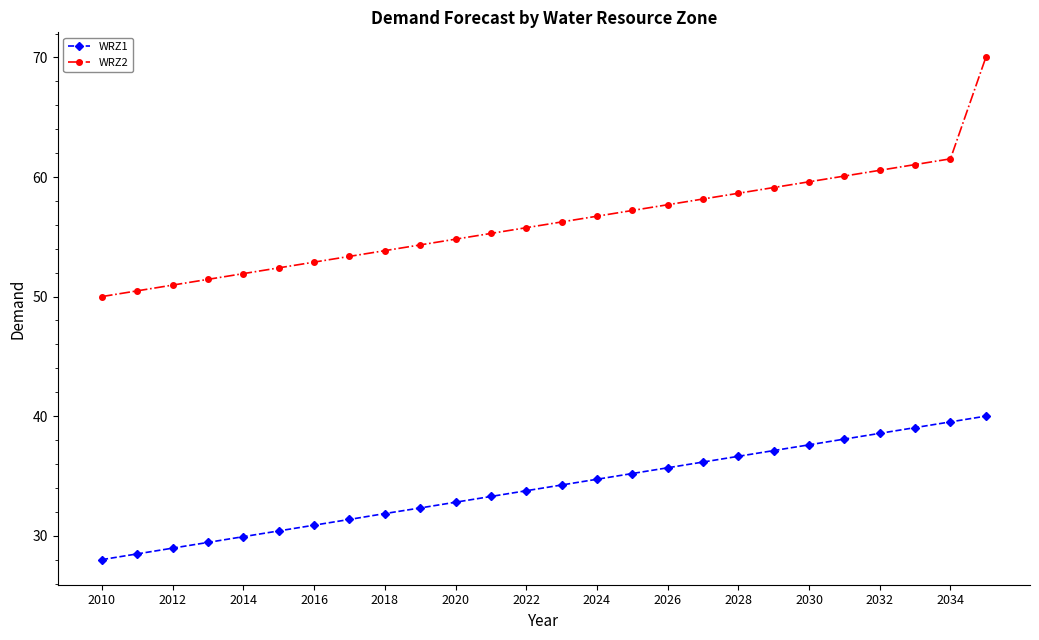

What is the highest value of the WRZ2 series?

70.0